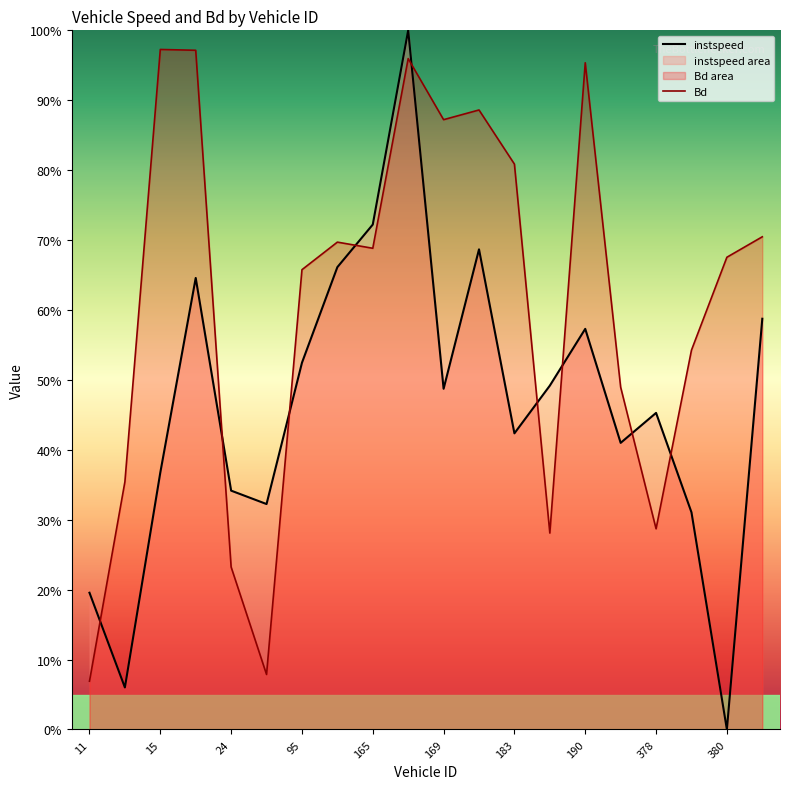

Reading left to right, extract all data points from this chart.

instspeed: 0.2	0.1	0.4	0.6	0.3	0.3	0.5	0.7	0.7	1.0	0.5	0.7	0.4	0.5	0.6	0.4	0.5	0.3	0.0	0.6
Bd: 0.1	0.4	1.0	1.0	0.2	0.1	0.7	0.7	0.7	1.0	0.9	0.9	0.8	0.3	1.0	0.5	0.3	0.5	0.7	0.7